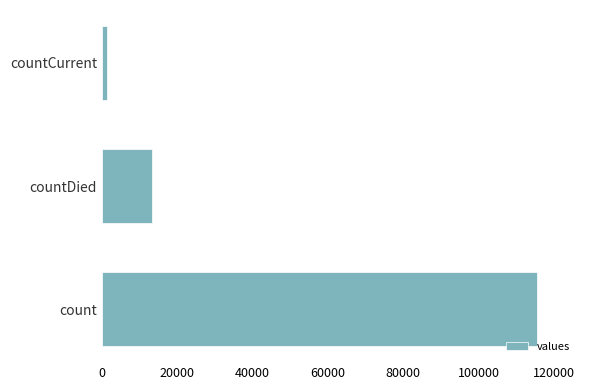

How many categories are shown in the chart?

3